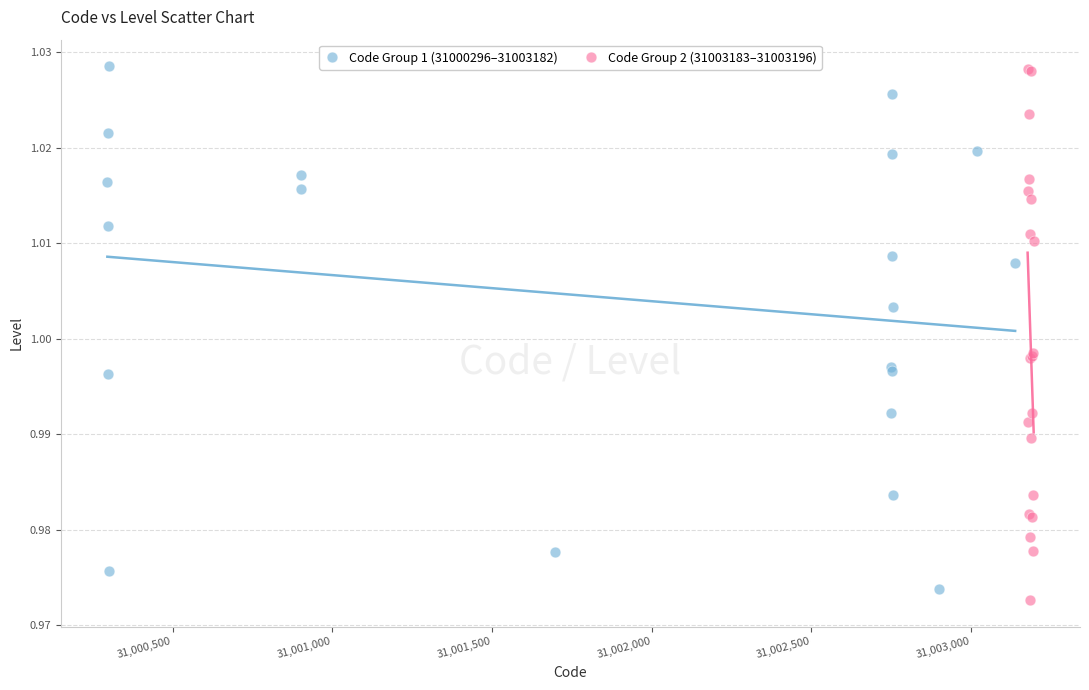

Which series contains the lowest Y value?

Code Group 2 (31003183–31003196)